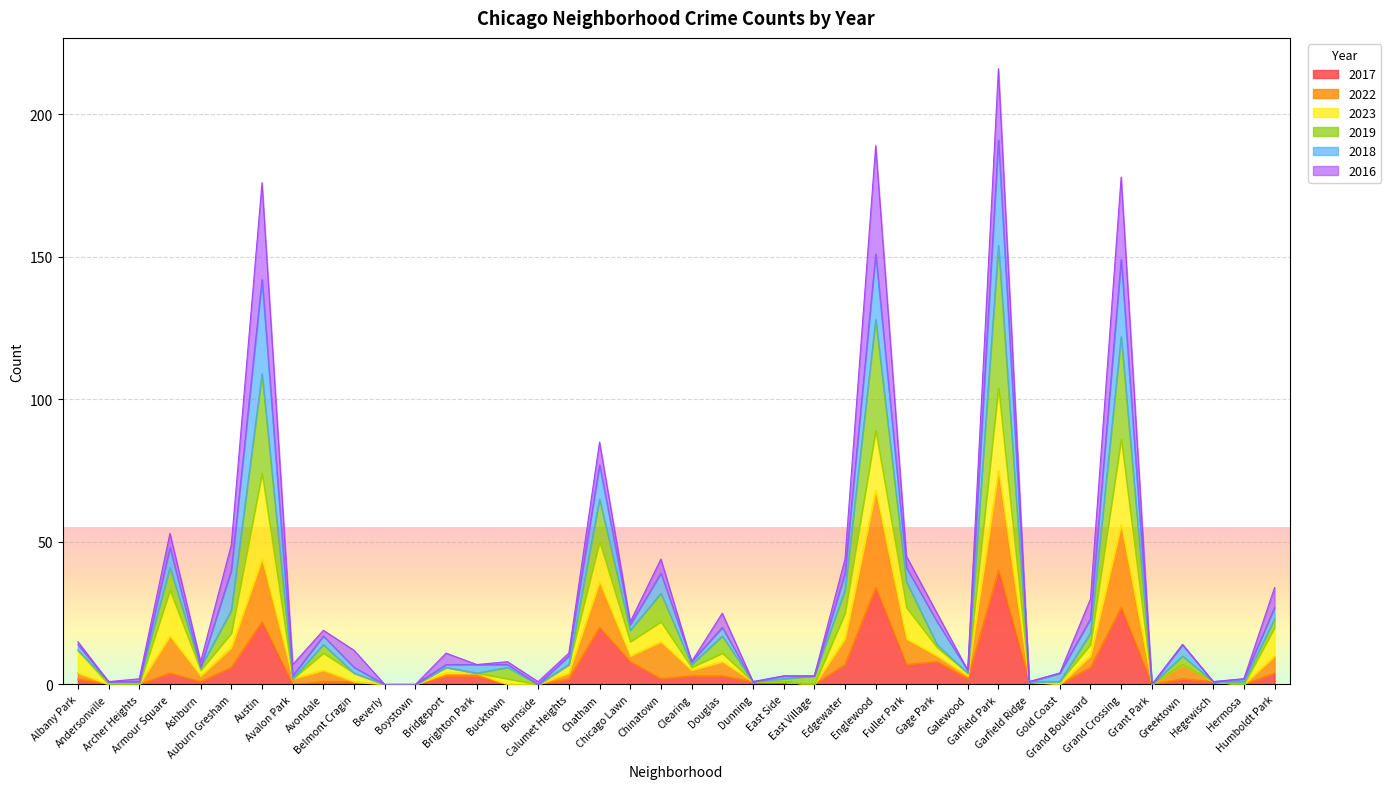

How many values in the 2017 series exceed 2?

17